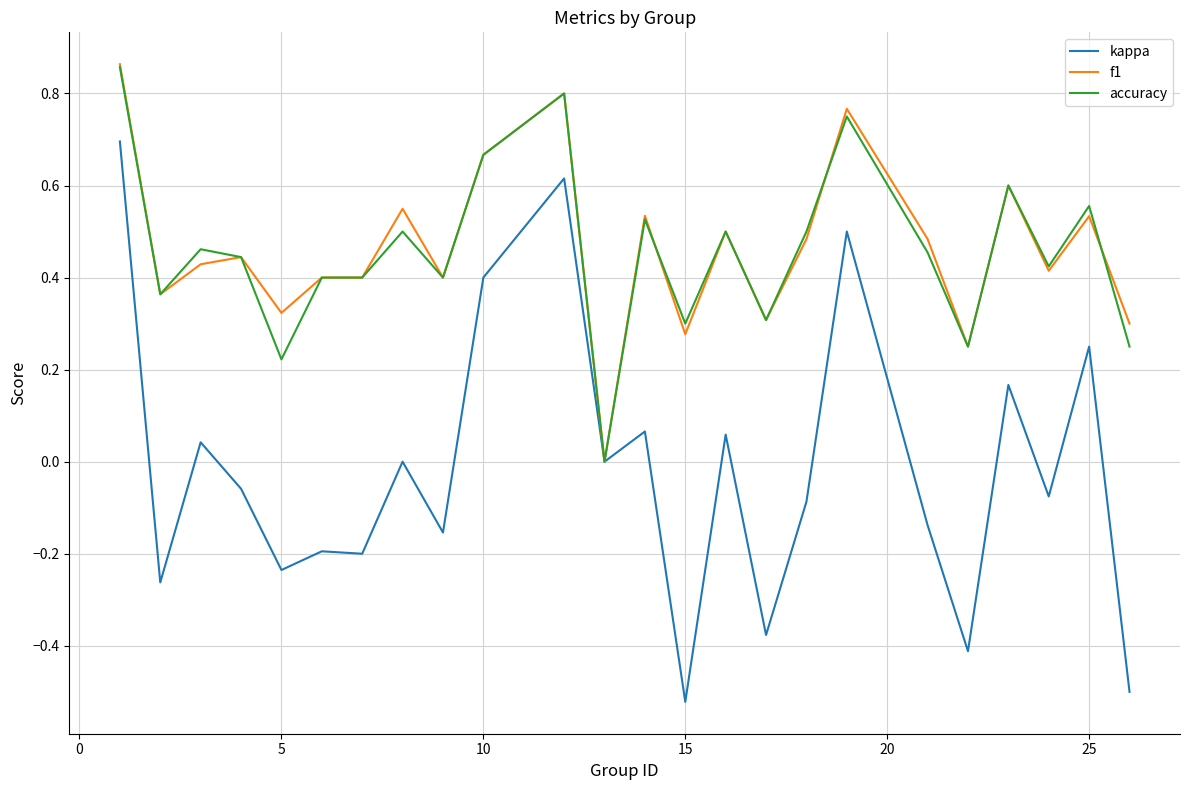

Which series has the widest spread of values?

kappa